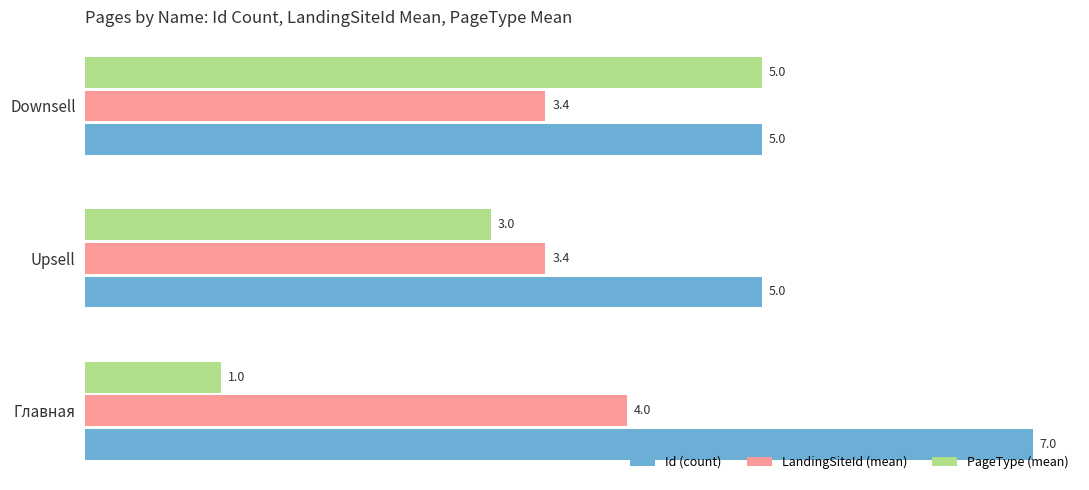

How many series are shown in this chart?

3